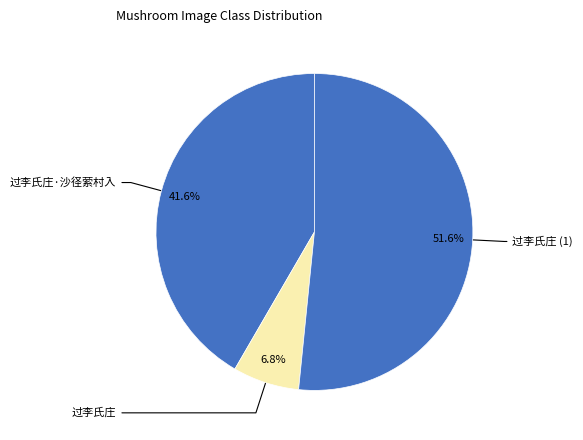

How many slices are in this pie chart?

3